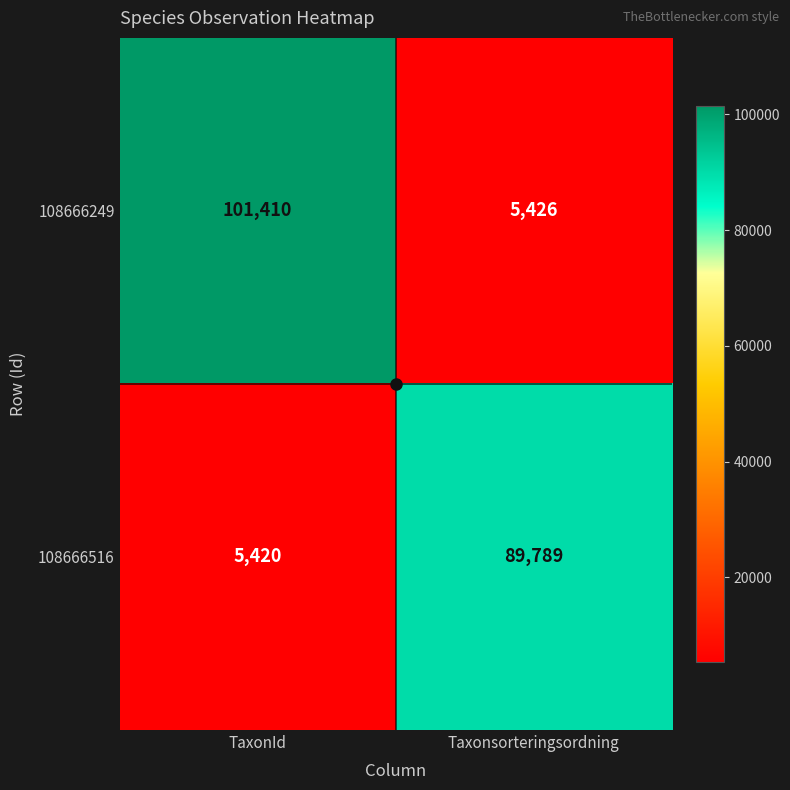

Is it true that 108666516 equals 5420 at TaxonId?

True